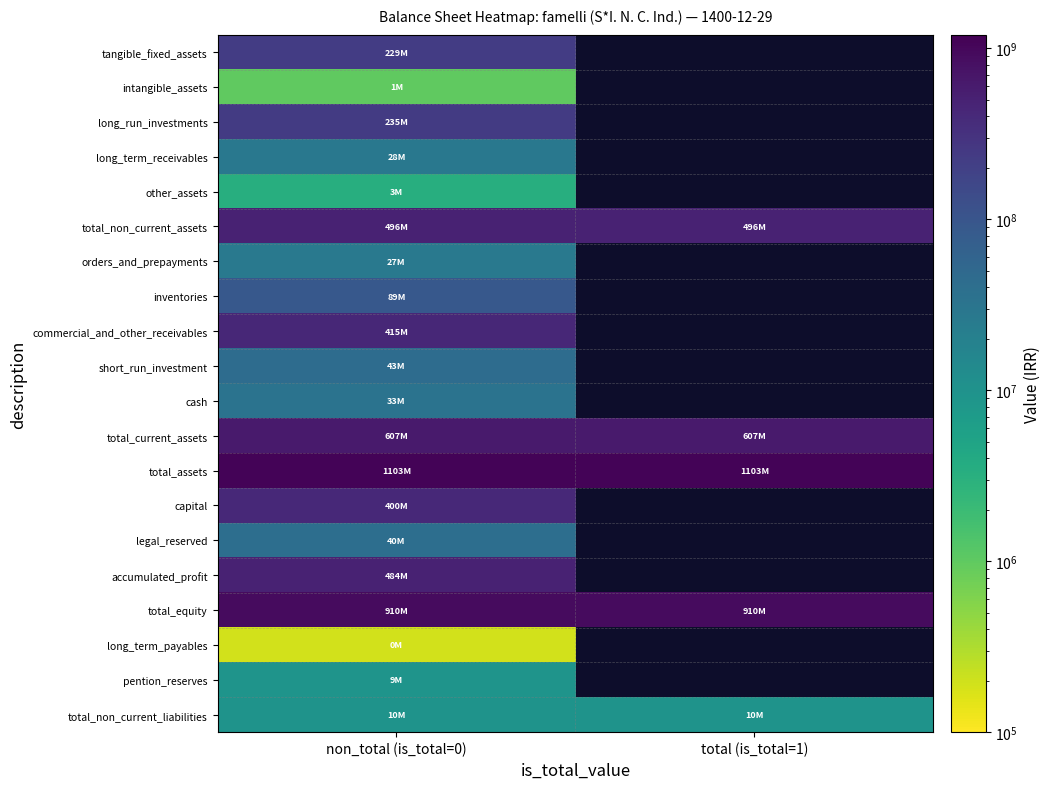

How many positive values does the cash series have?

1